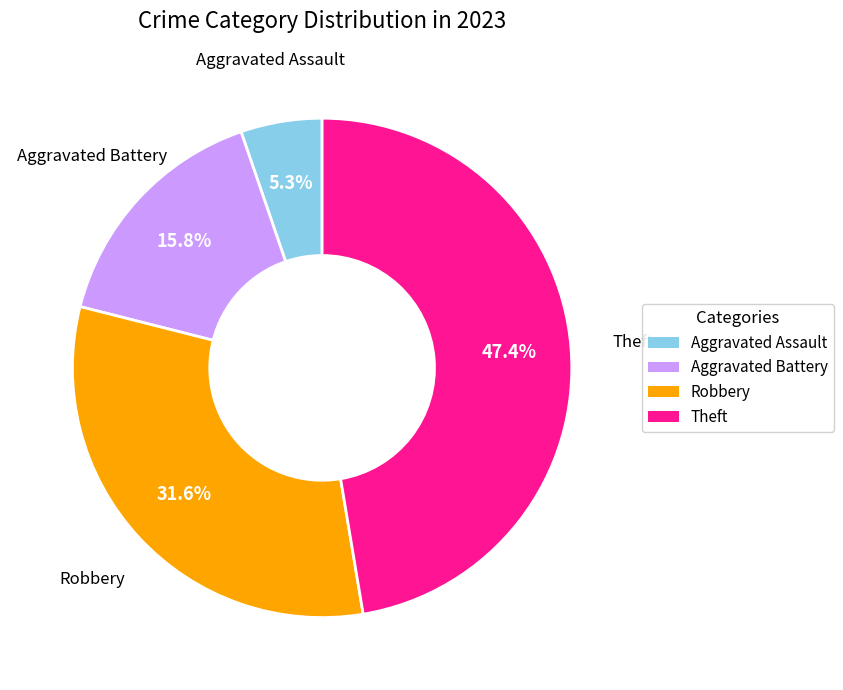

Which has a higher value, Aggravated Assault or Theft?

Theft